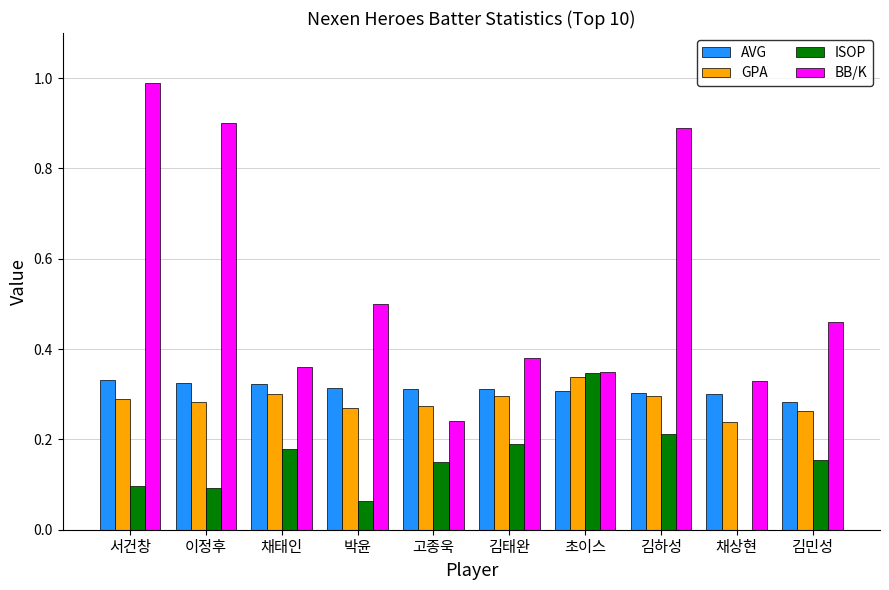

How many data points in ISOP are above 0?

9